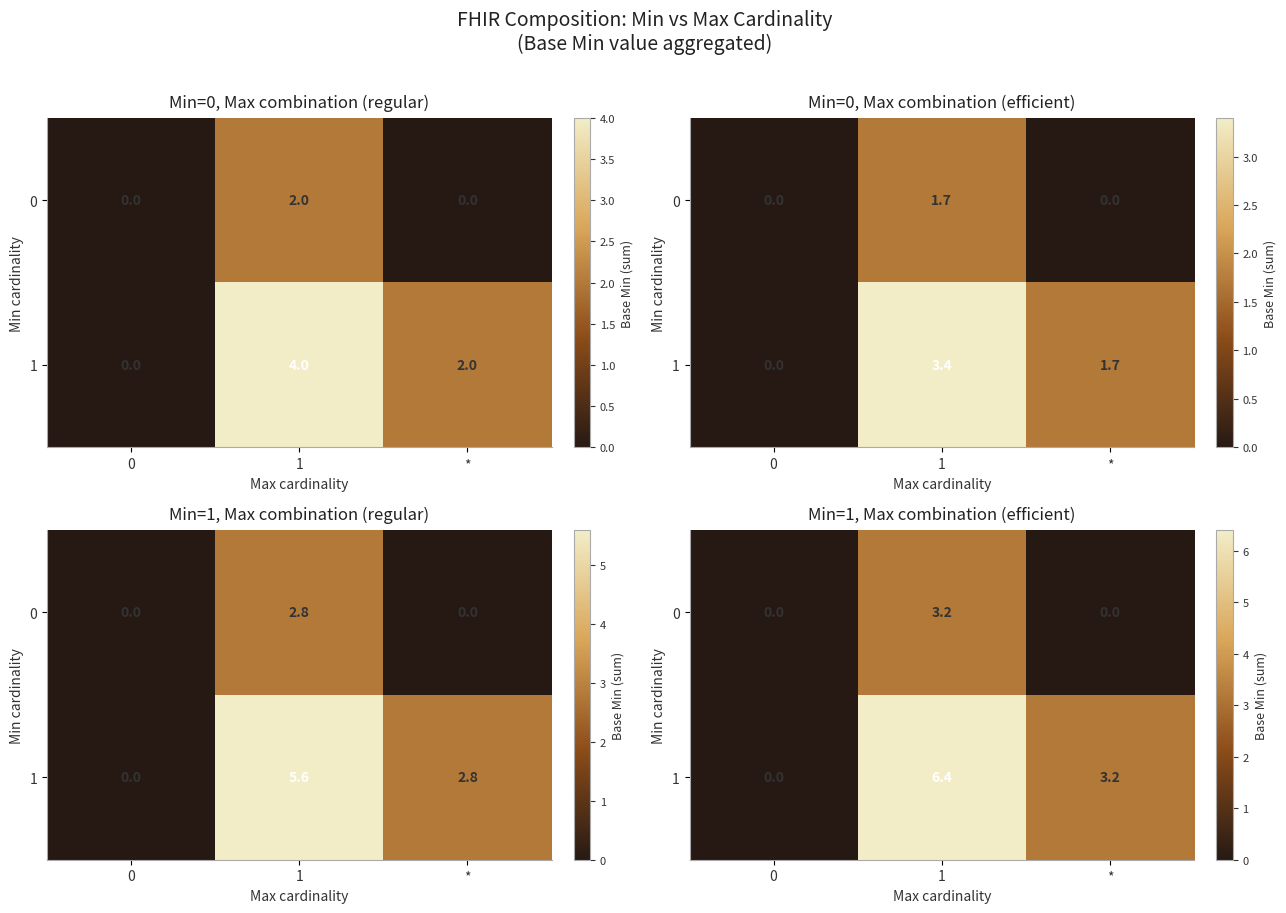

List the labels in order of 1 value, largest first.

1, *, 0